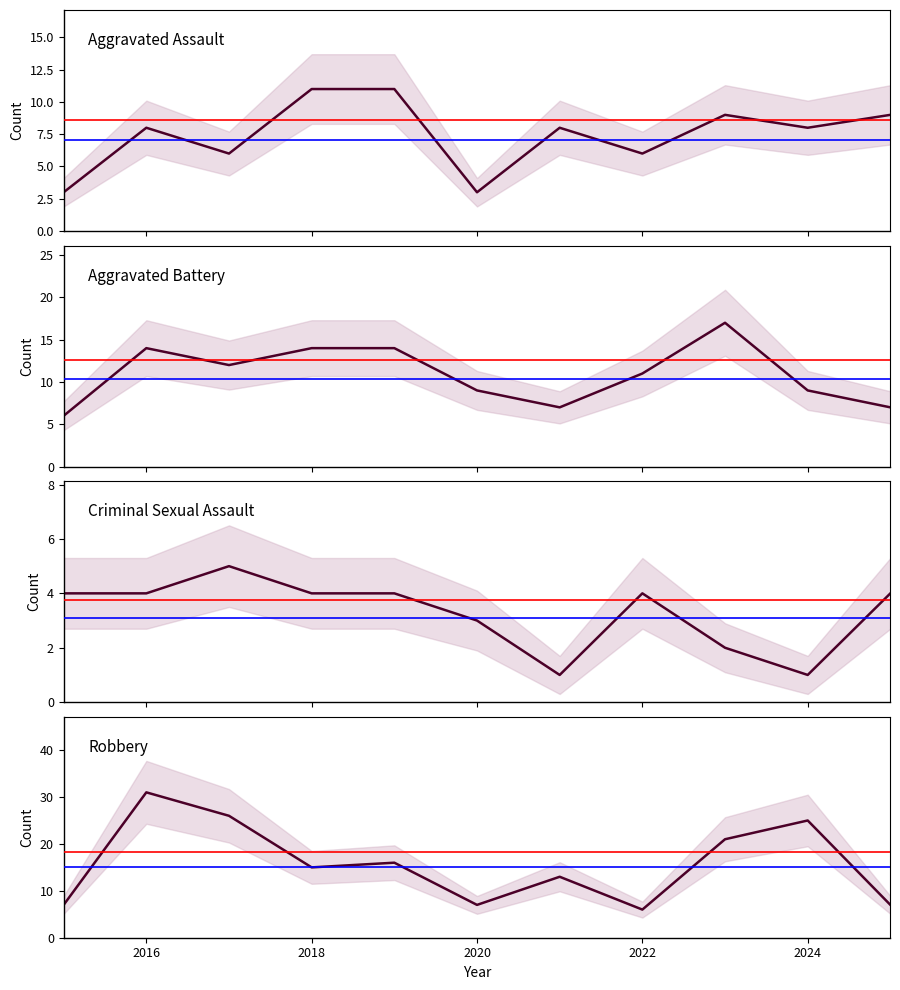

Does the chart have visible grid lines?

No